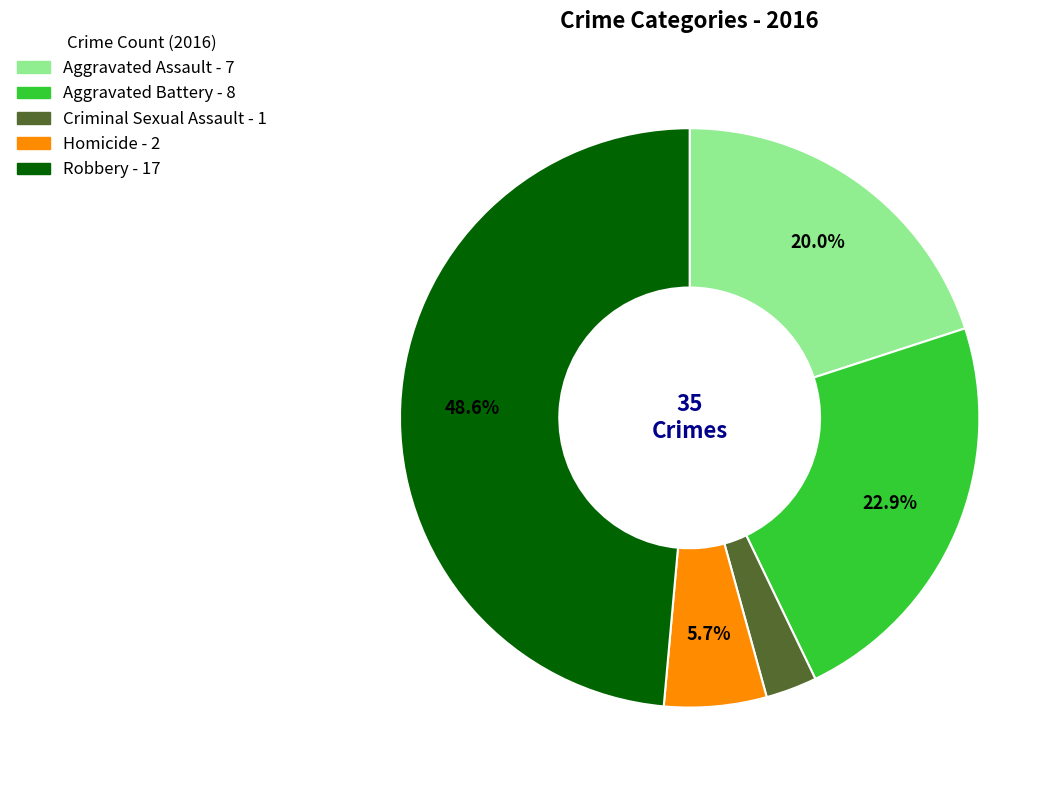

Is there any slice that represents more than half of the pie?

No